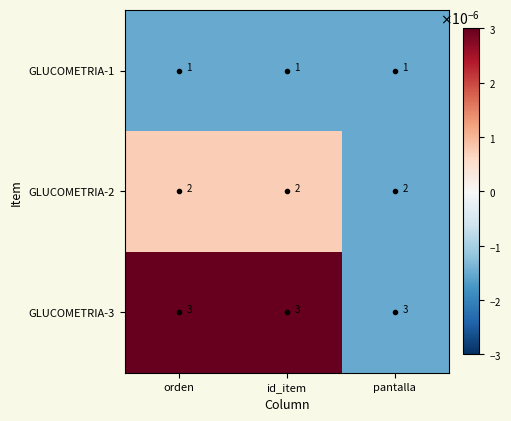

The GLUCOMETRIA-3 series shows 2 at pantalla. True or false?

False